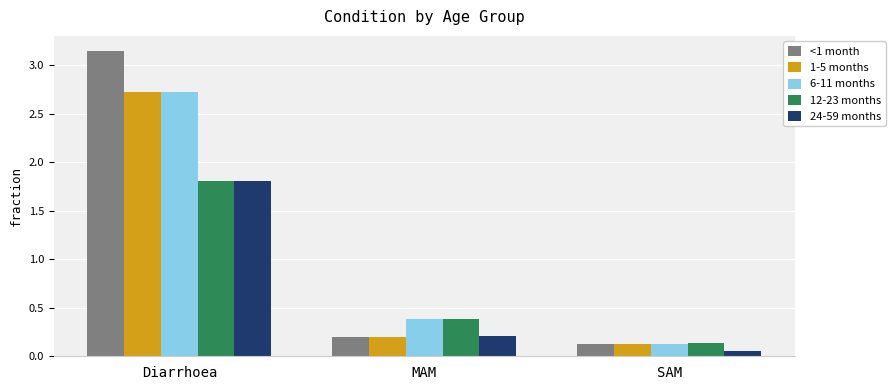

Which series has the largest range (max minus min)?

<1 month